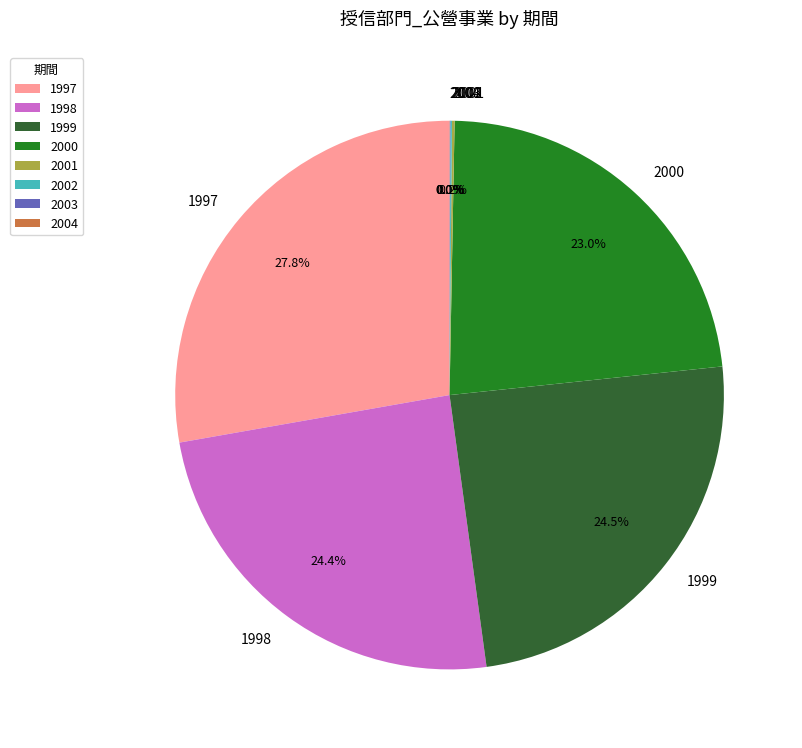

Which slice is the largest?

1997